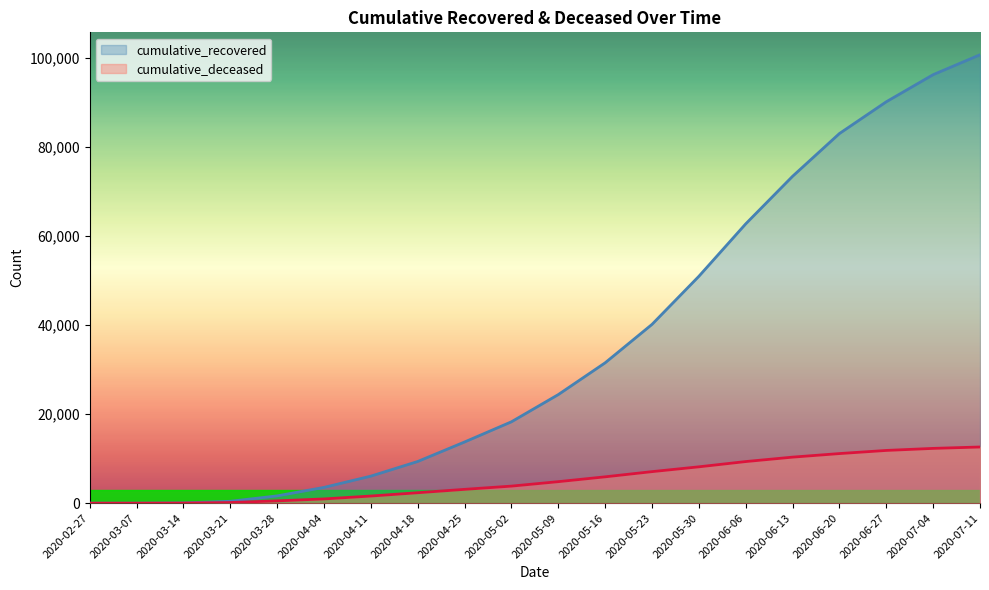

What is the sum of all cumulative_deceased values?

106118